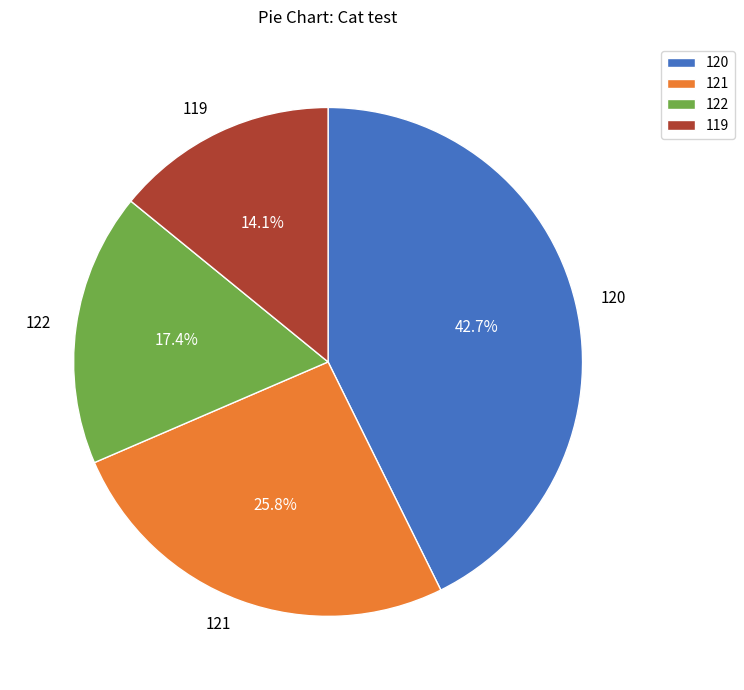

To the nearest percent, what is the average slice percentage?

25%